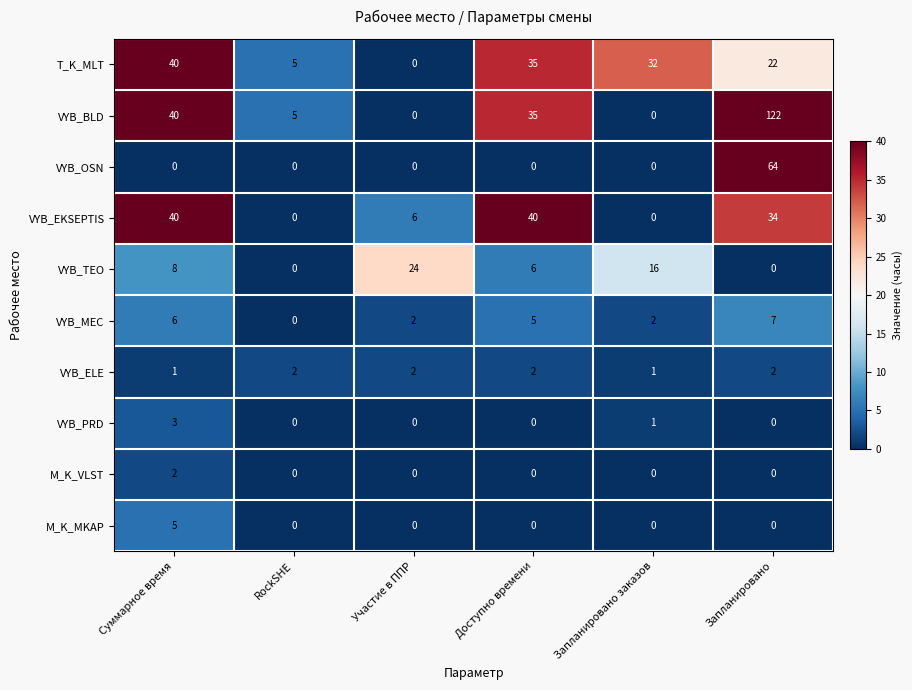

At which category does the chart reach its peak across all series?

Запланировано